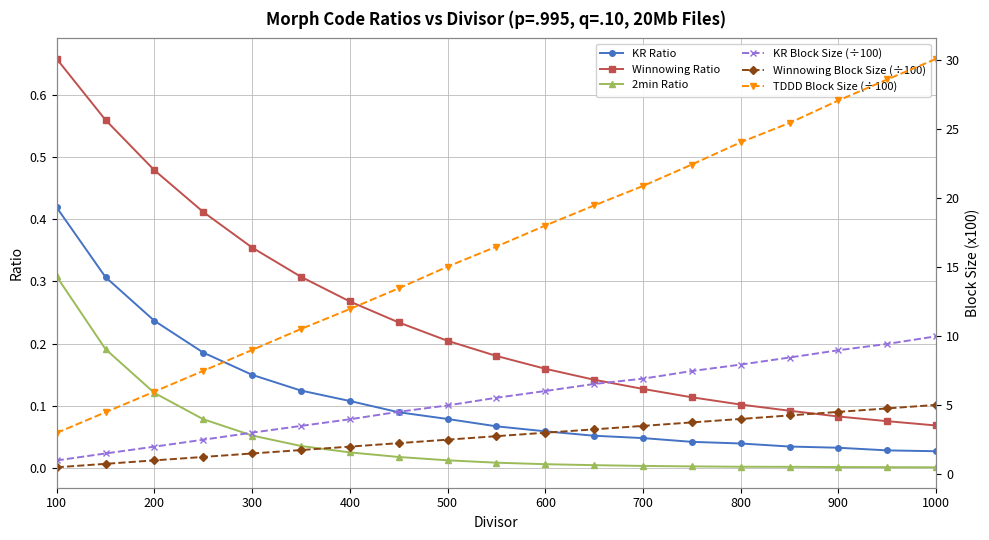

Is it true that 2min Ratio equals 0.0 at 1000?

True